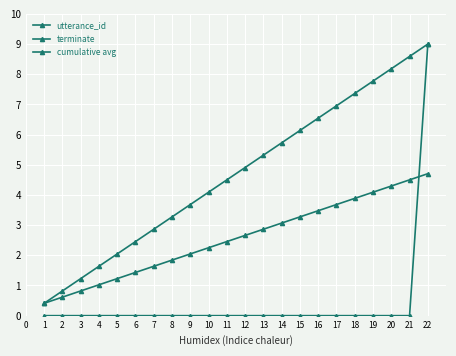

Count the number of data series in this chart.

3